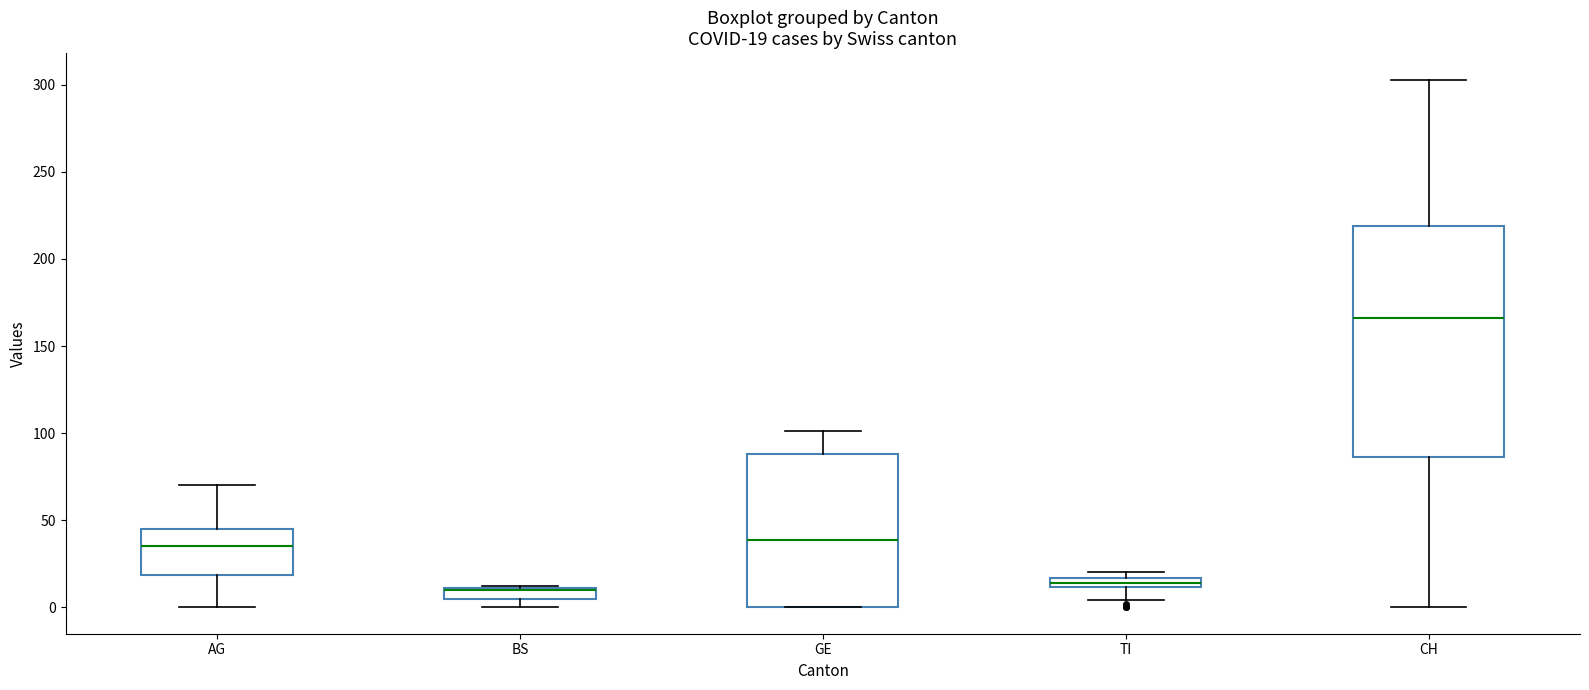

Which box is the tallest, from its lower edge to its upper edge?

CH